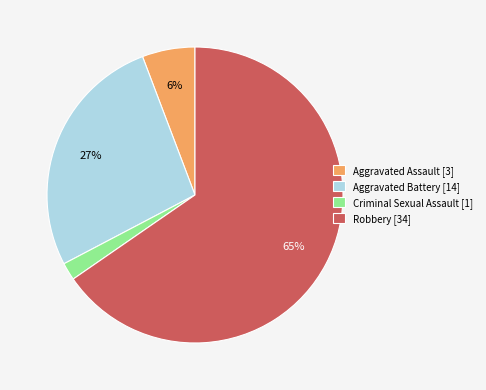

To the nearest percent, what portion does Criminal Sexual Assault [1] represent?

2%